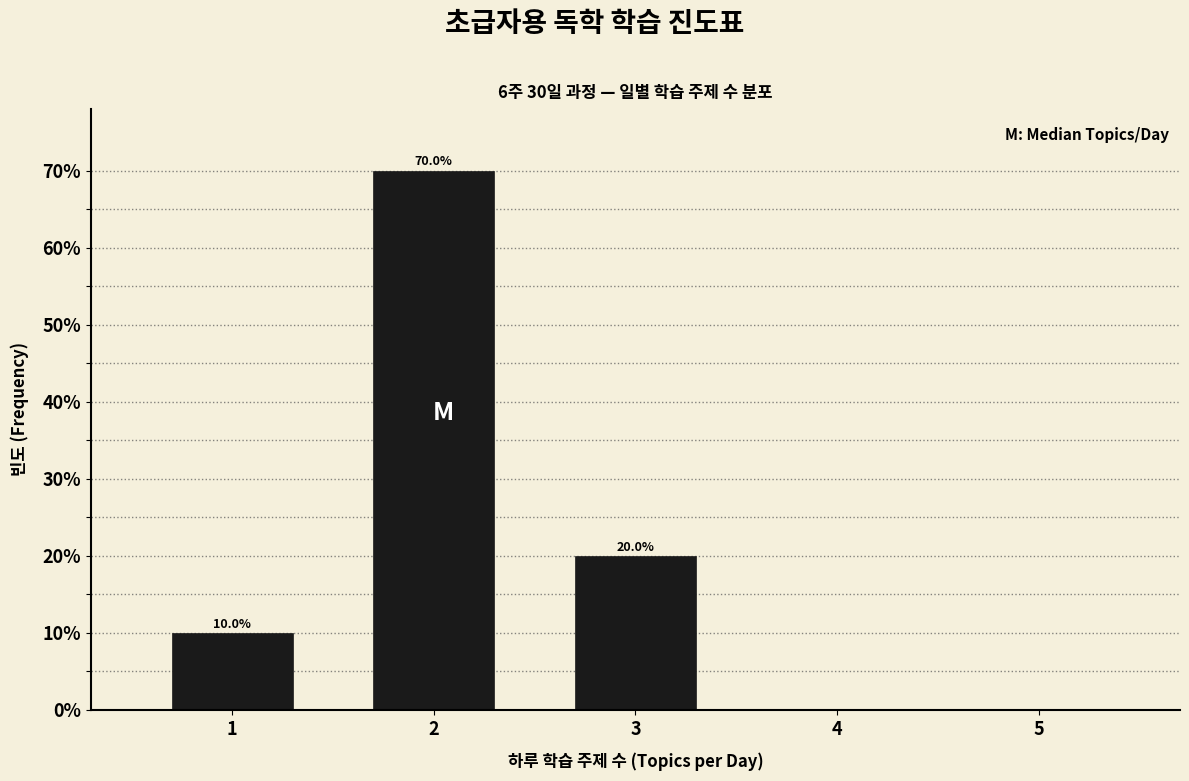

Which range on the x-axis has the tallest bar?

1.5 to 2.5